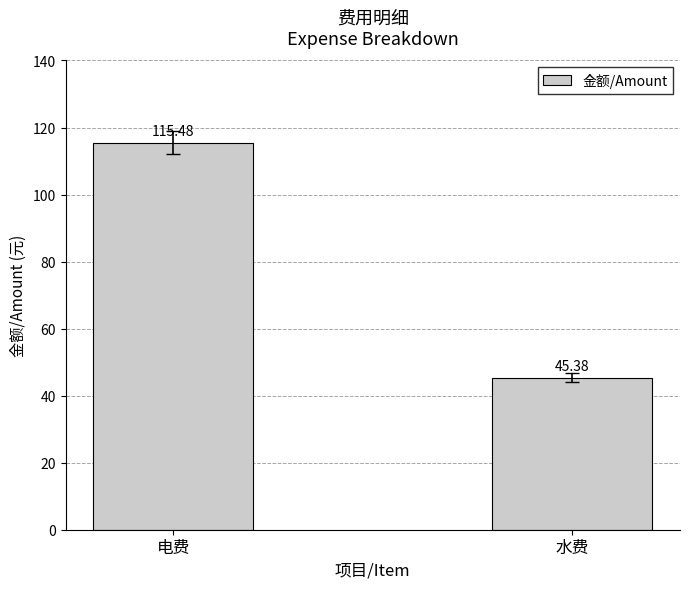

Between 水费 and 电费, which is larger?

电费